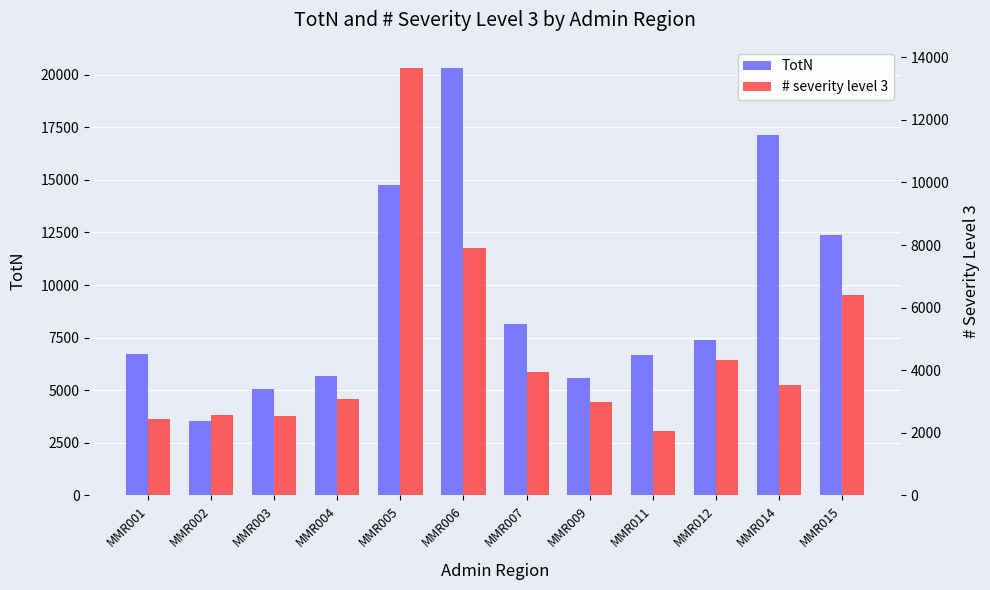

At which category is the sum across all series the highest?

MMR005